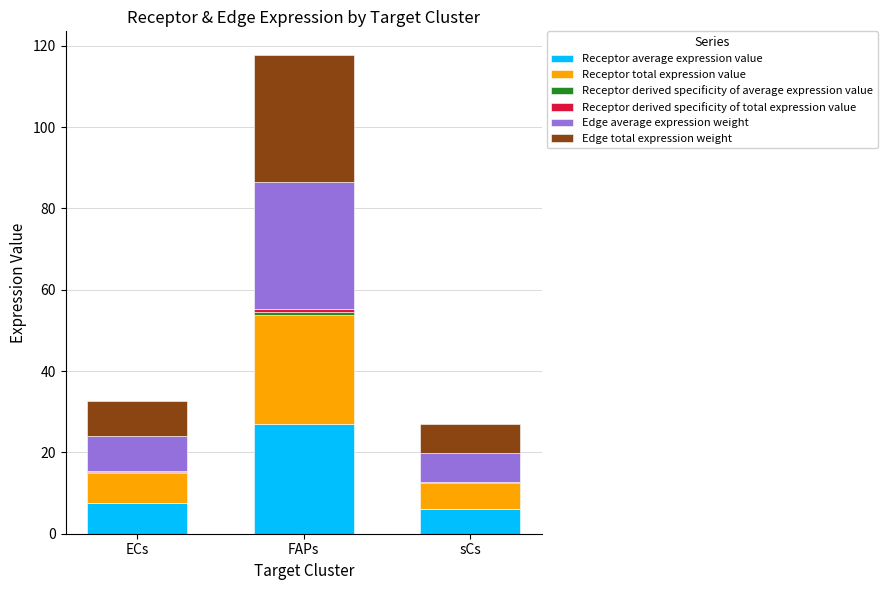

At which category is the sum across all series the highest?

FAPs